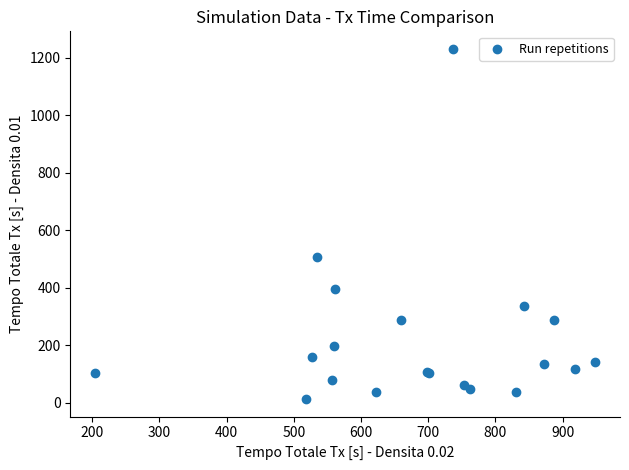

What Y value in the scatter plot is closest to 622?

507.5